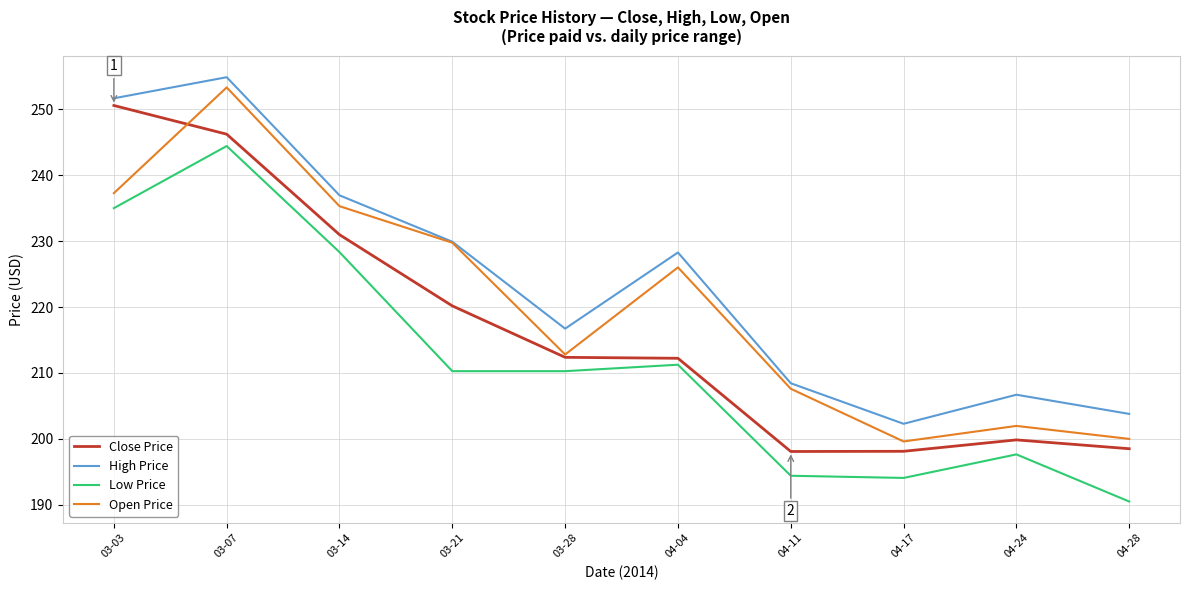

What is the average value of the Low Price series?

211.6